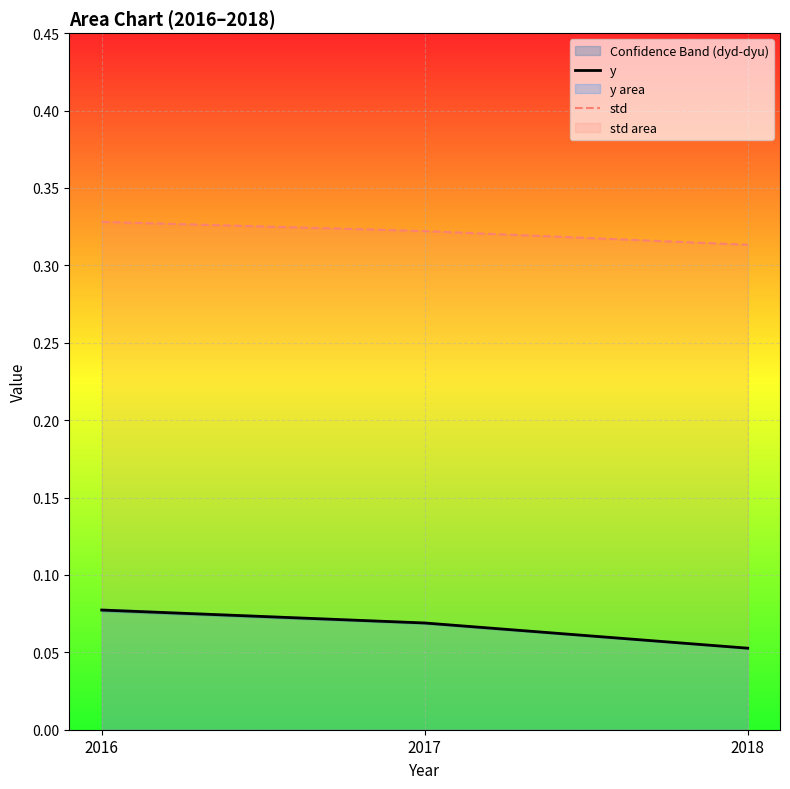

The value of y at 2016 is 0.0. True or false?

False